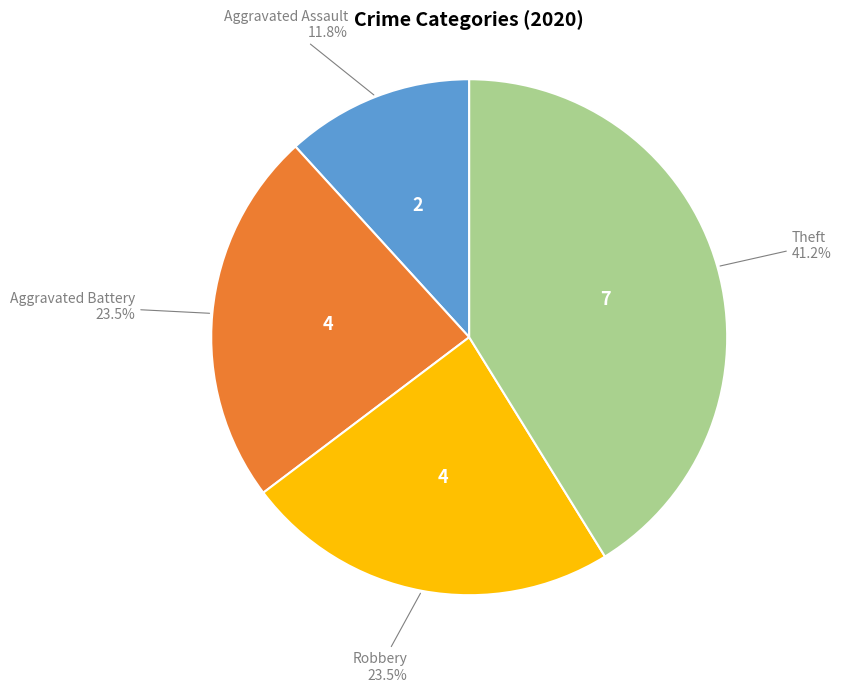

Is there a majority slice in this chart?

No